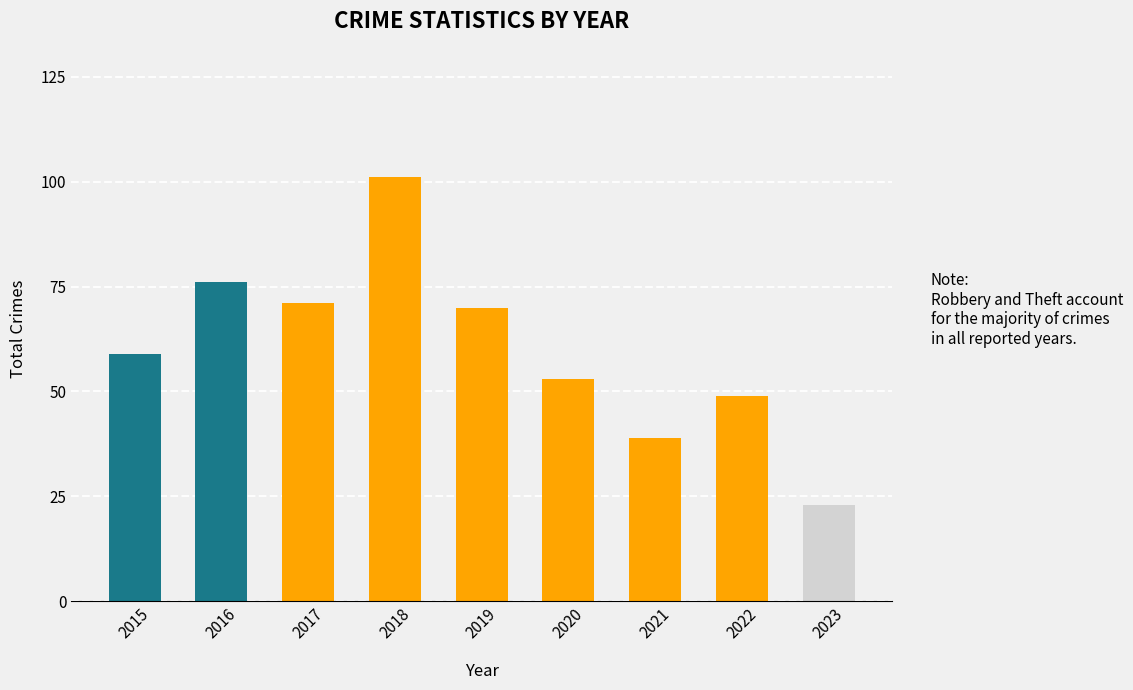

What is the smallest value displayed?

23